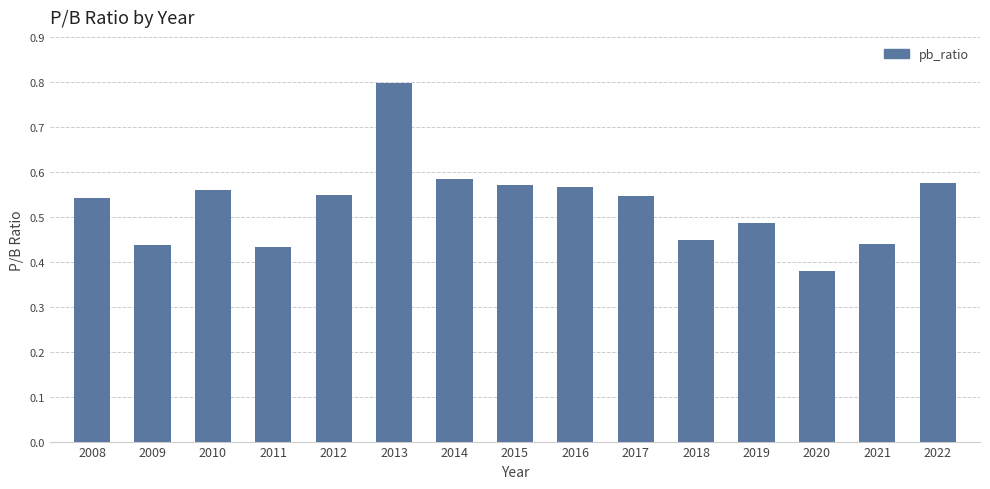

Does the chart contain stacked bars?

No